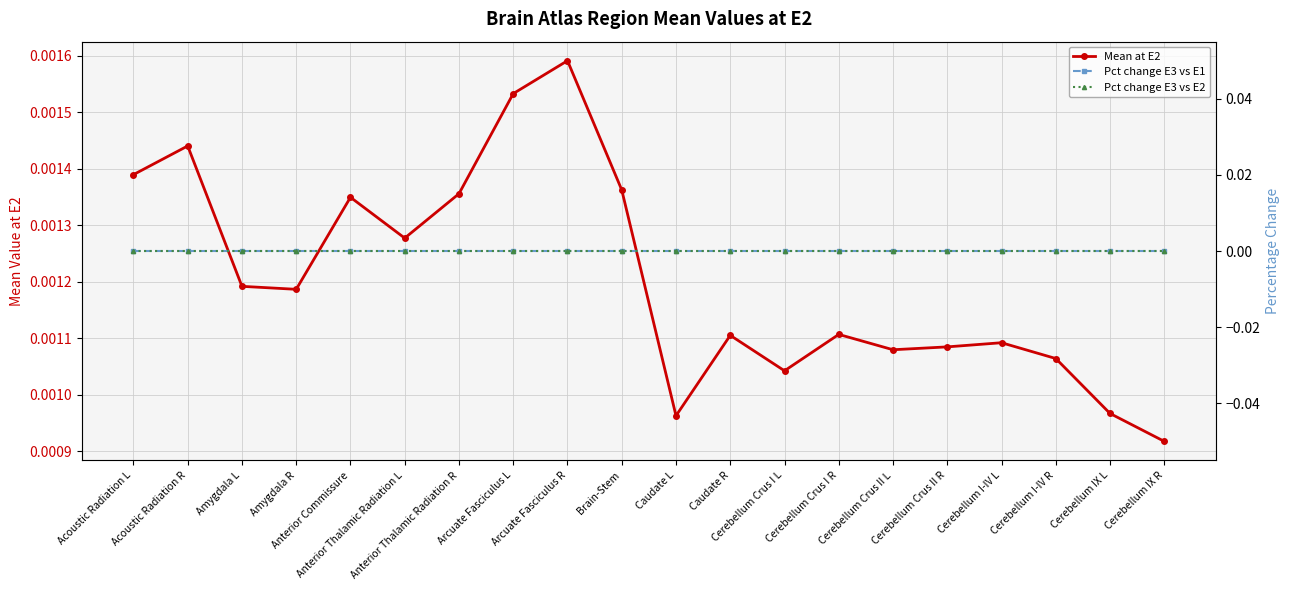

Is this an area chart (filled region under the line)?

No